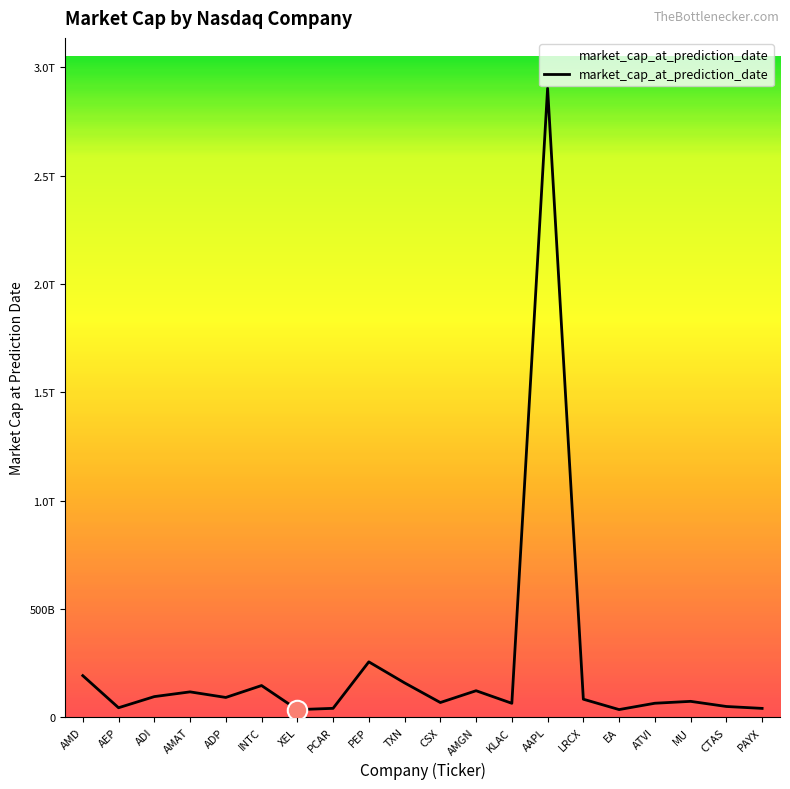

Does the chart have visible grid lines?

No